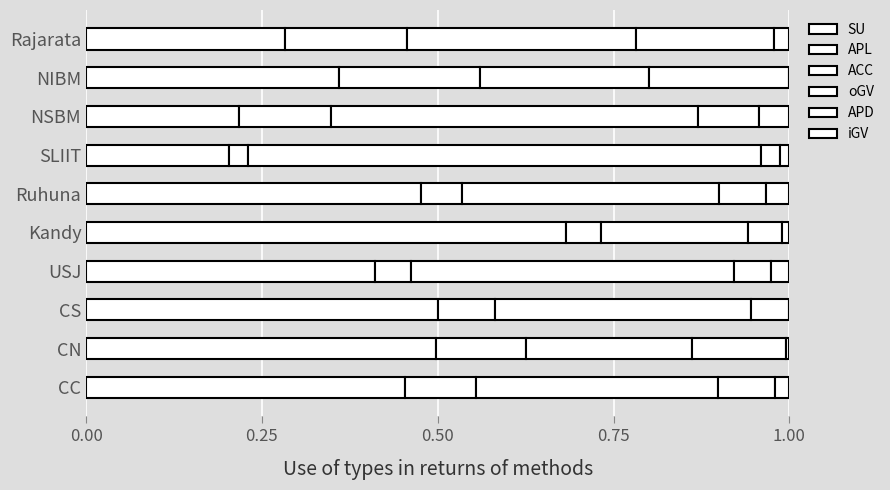

How many distinct data groups are displayed?

5